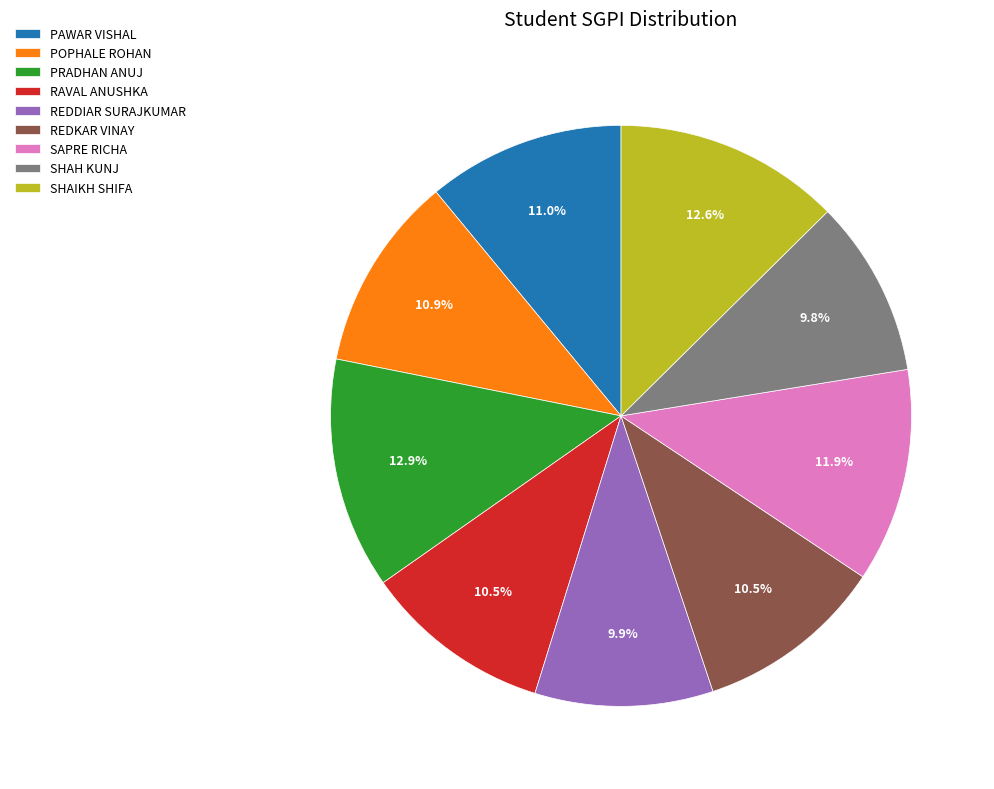

Is SAPRE RICHA the majority of the pie?

No